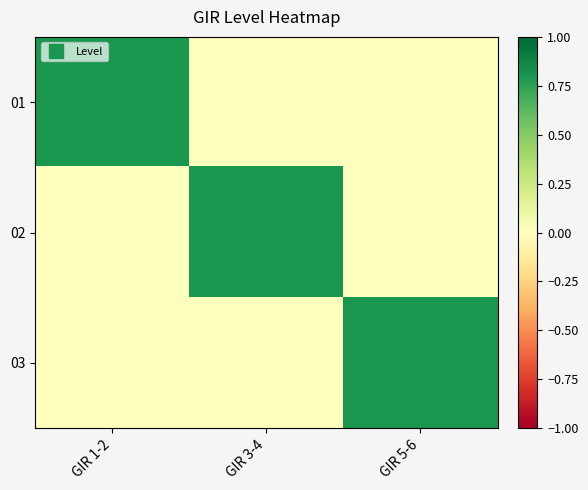

How many distinct data groups are displayed?

3